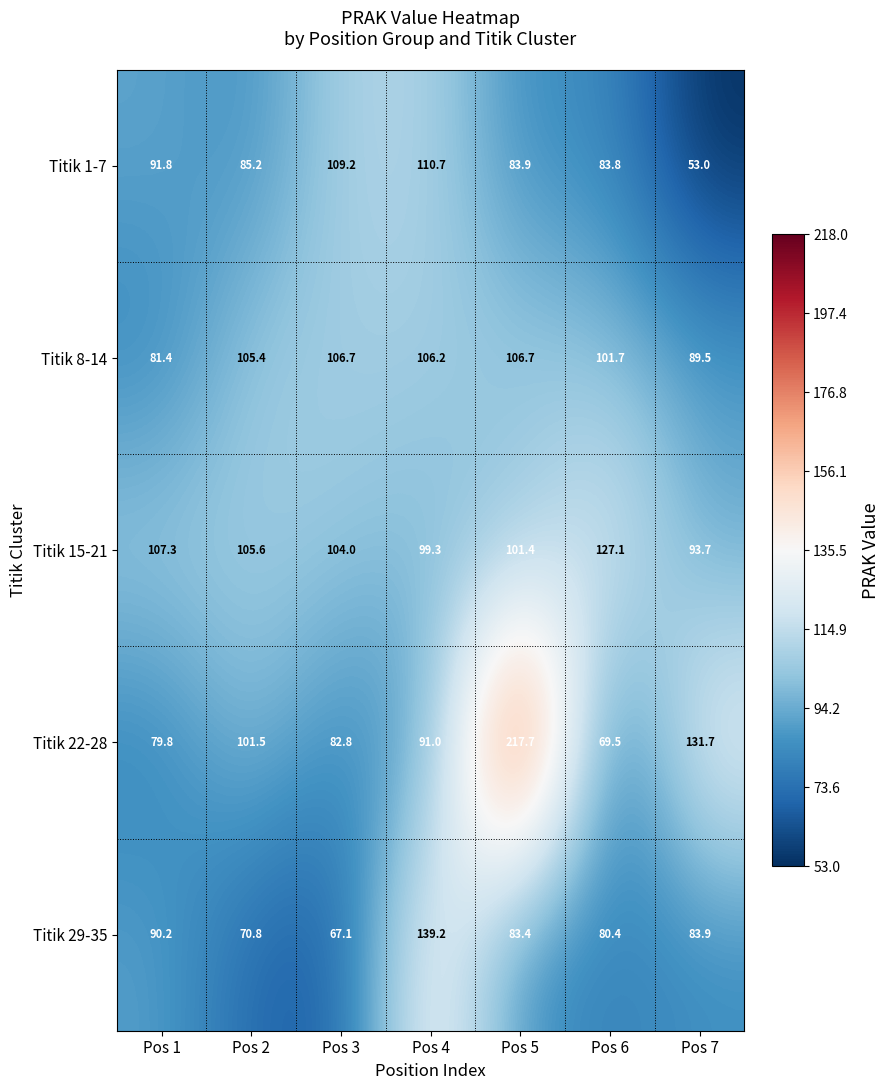

How many series are shown in this chart?

5